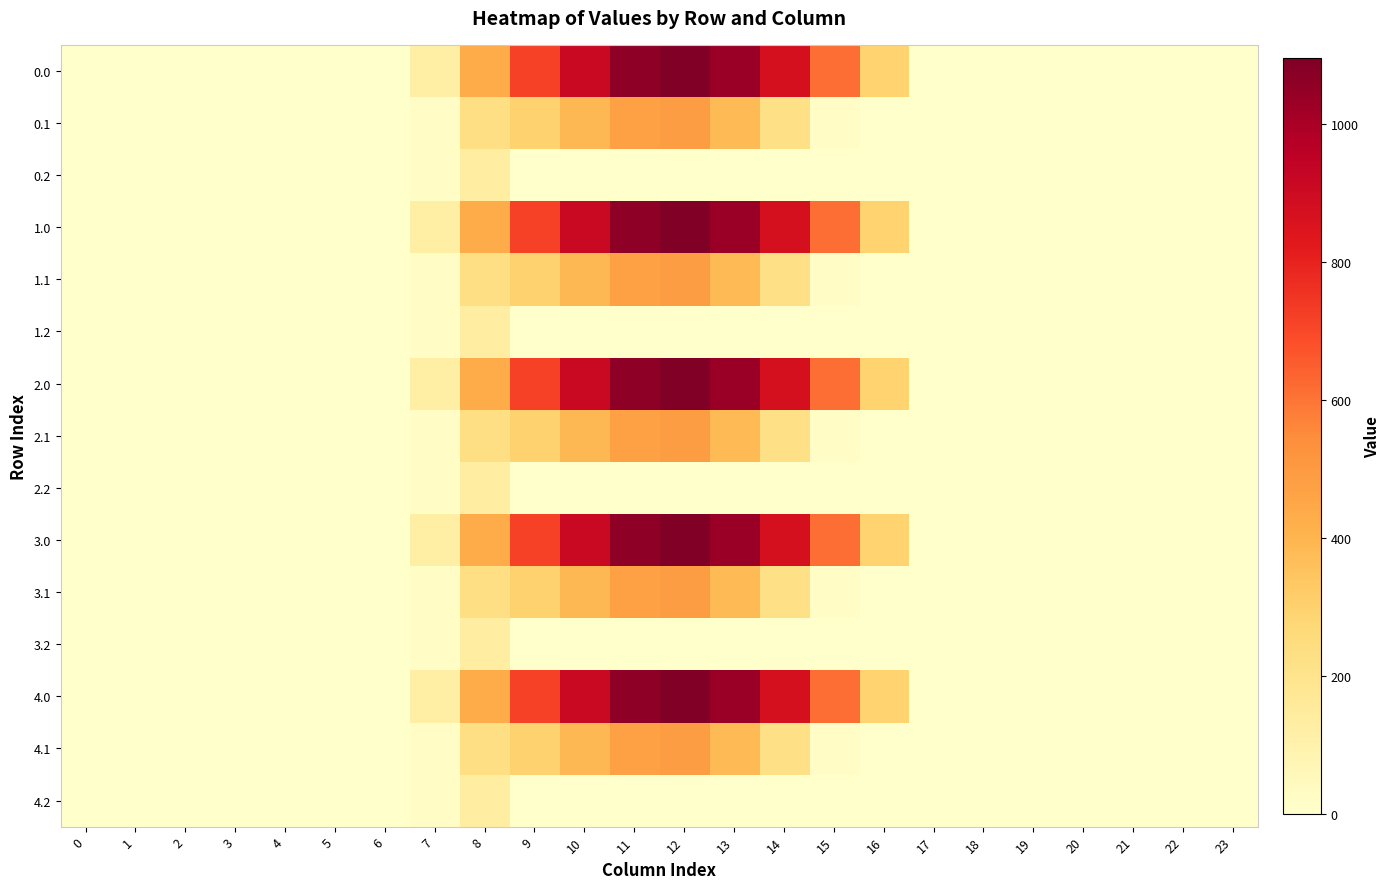

At how many categories does at least one series exceed 1010?

3